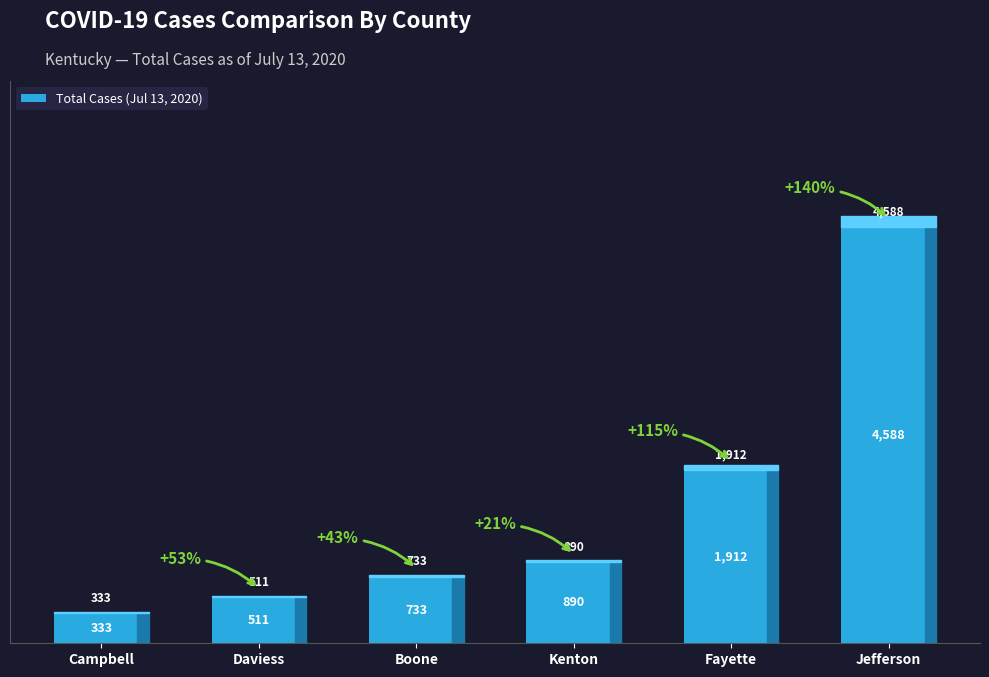

Count the number of categories in the chart.

6